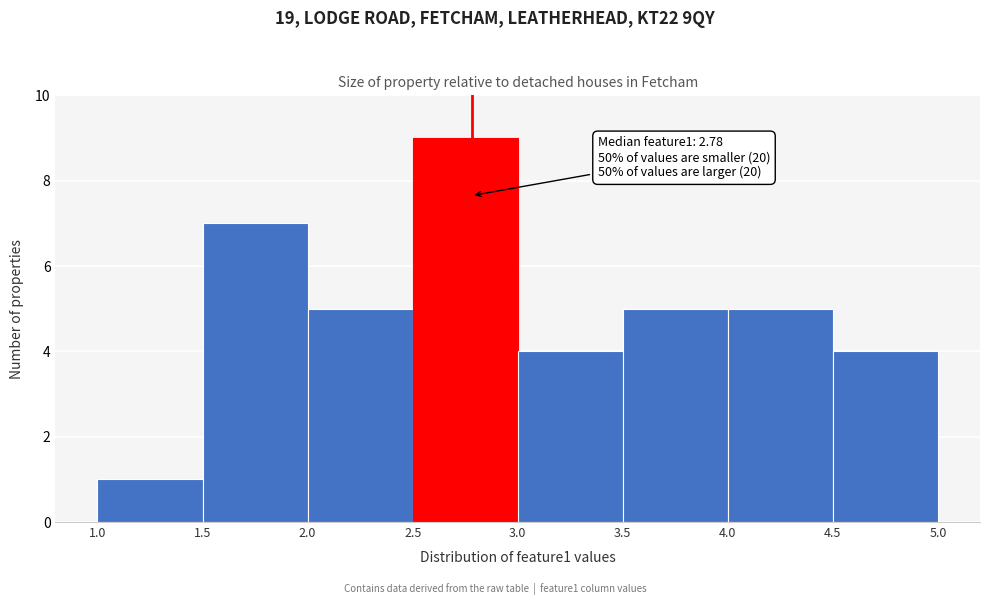

Which range on the x-axis has the tallest bar?

2.5 to 3.0